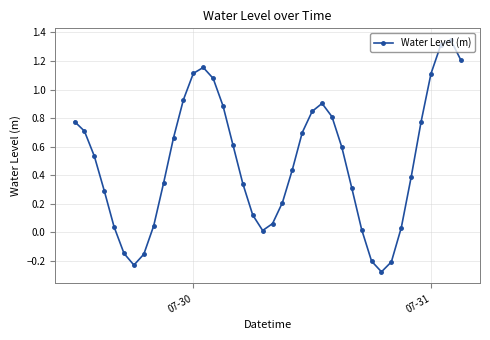

Does the chart have visible grid lines?

Yes